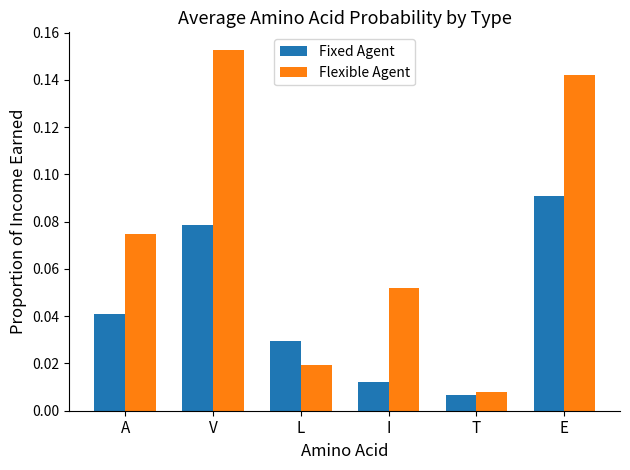

List the labels in order of Fixed Agent value, smallest first.

T, I, L, A, V, E